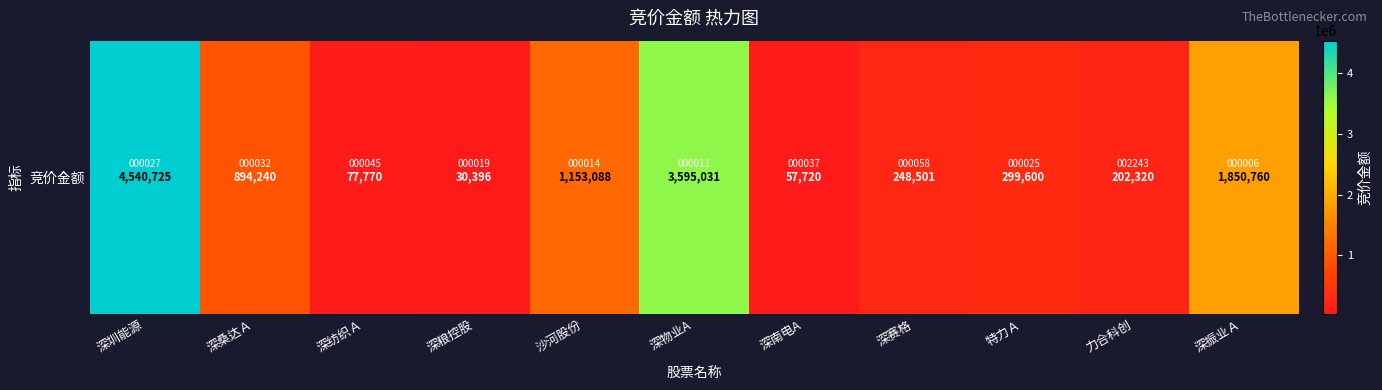

How many series are shown in this chart?

1